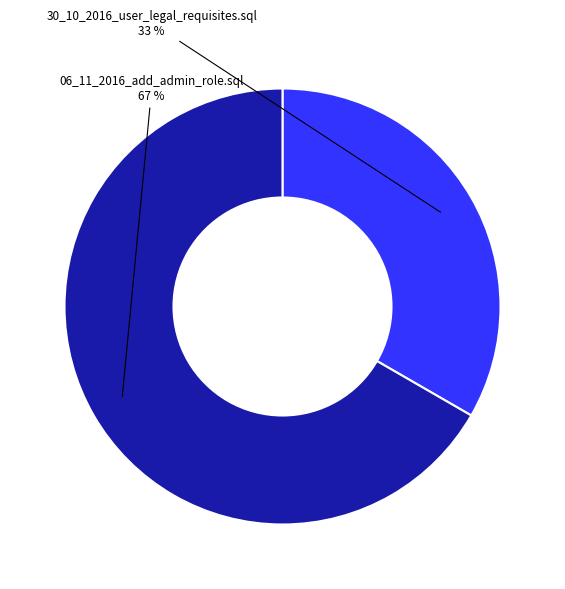

Is there any slice that represents more than half of the pie?

Yes